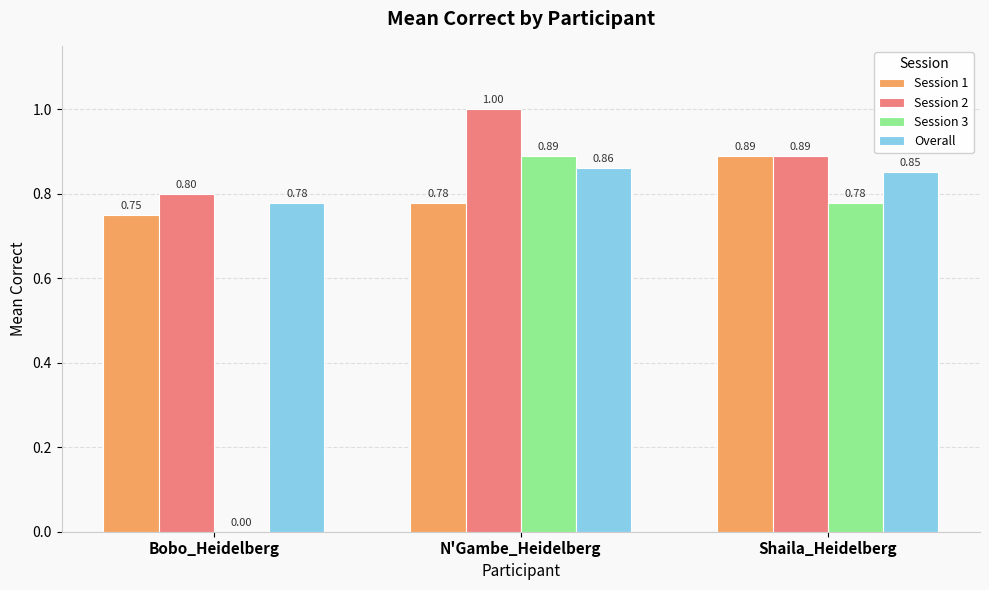

At which label is Session 1 closest to 0?

Bobo_Heidelberg